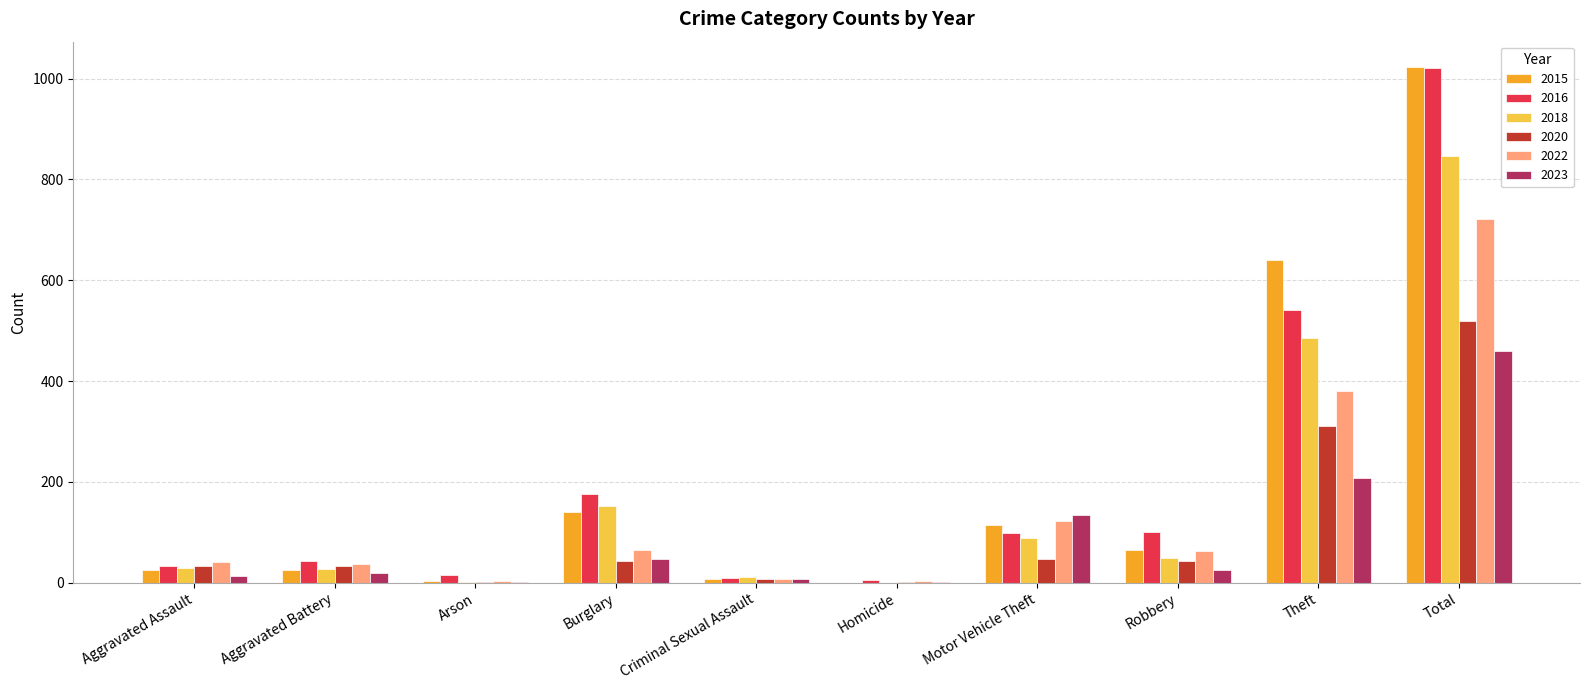

At which label is 2023 closest to 230?

Theft